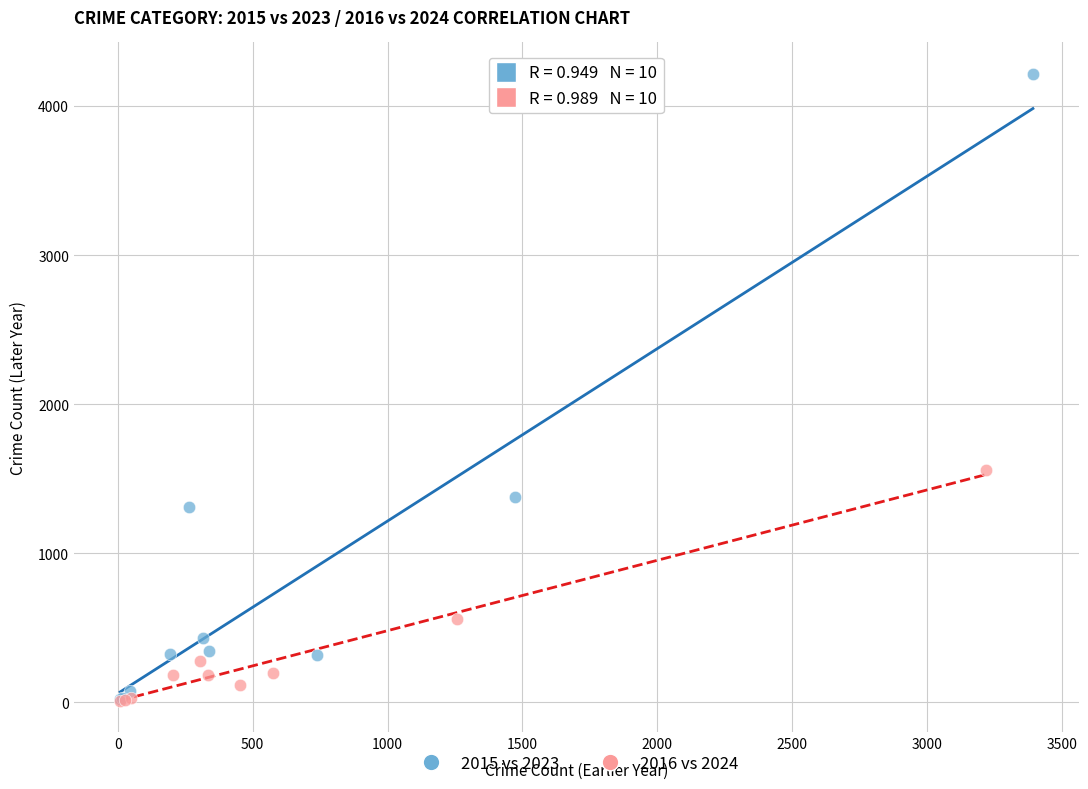

Which series has the largest Y range (max minus min)?

2015 vs 2023